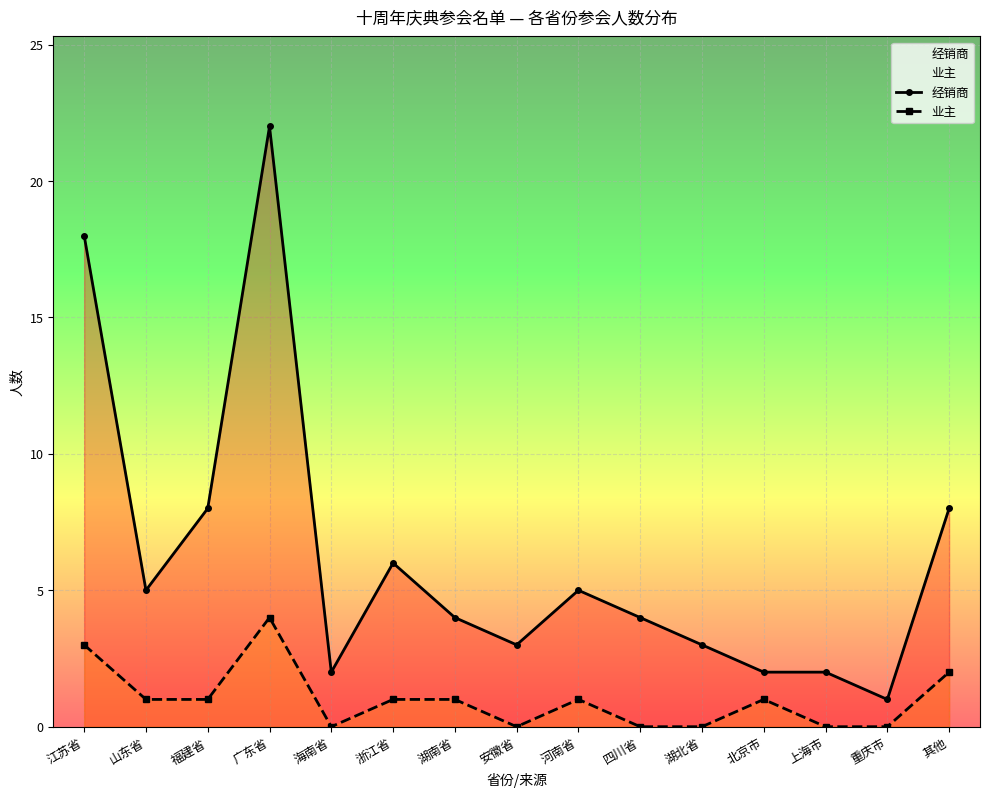

Reading right to left, list all the values displayed in this chart.

经销商: 其他=8	重庆市=1	上海市=2	北京市=2	湖北省=3	四川省=4	河南省=5	安徽省=3	湖南省=4	浙江省=6	海南省=2	广东省=22	福建省=8	山东省=5	江苏省=18
业主: 其他=2	重庆市=0	上海市=0	北京市=1	湖北省=0	四川省=0	河南省=1	安徽省=0	湖南省=1	浙江省=1	海南省=0	广东省=4	福建省=1	山东省=1	江苏省=3